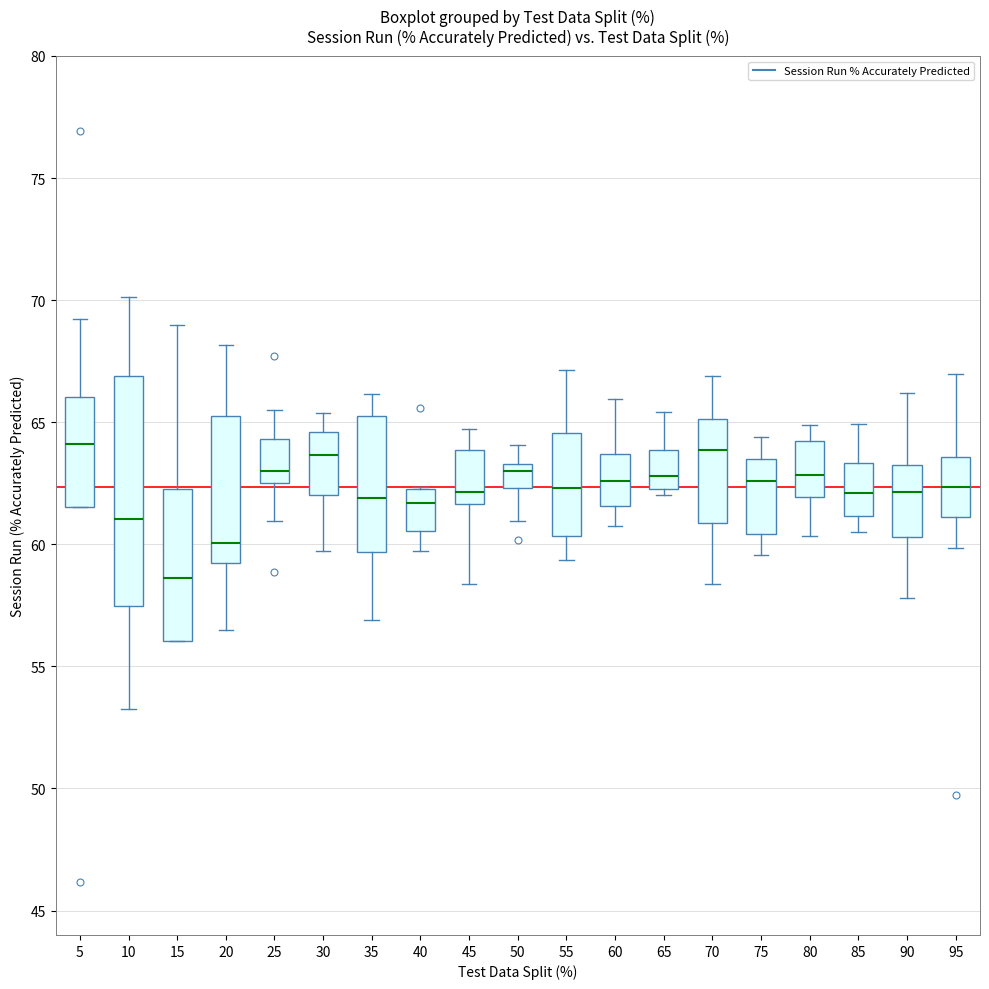

Which box is the tallest, from its lower edge to its upper edge?

10